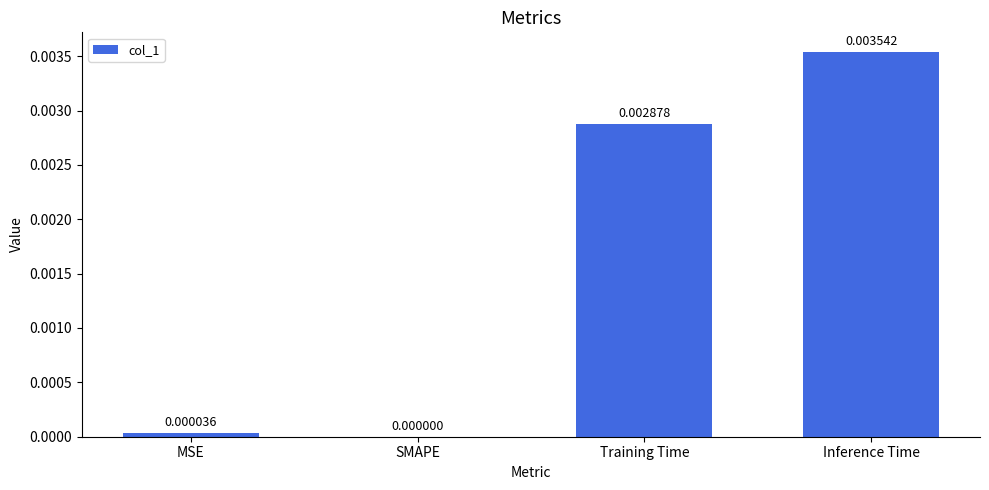

How many data points does each series have?

4